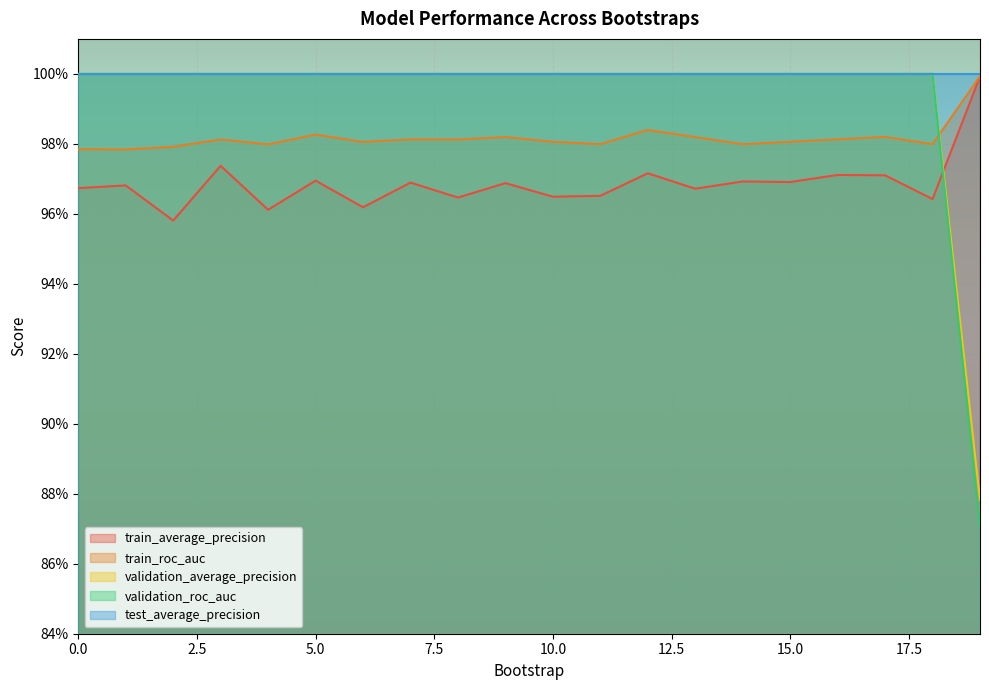

What is the greatest value displayed?

1.0